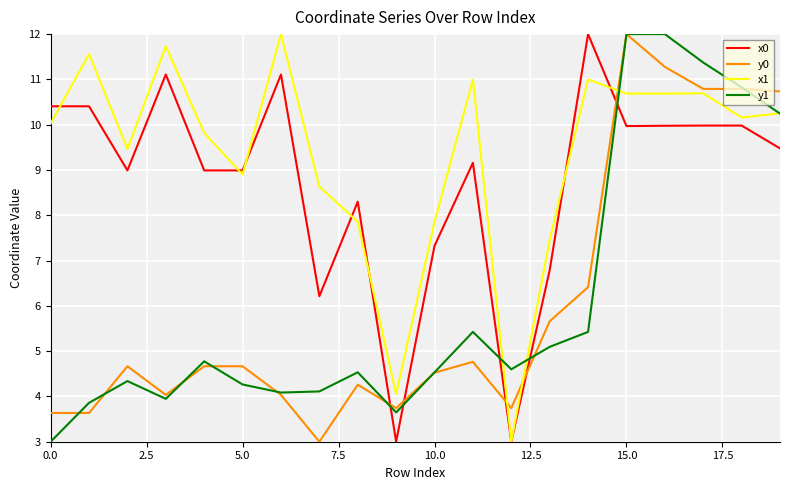

What is the maximum value for x1?

12.0